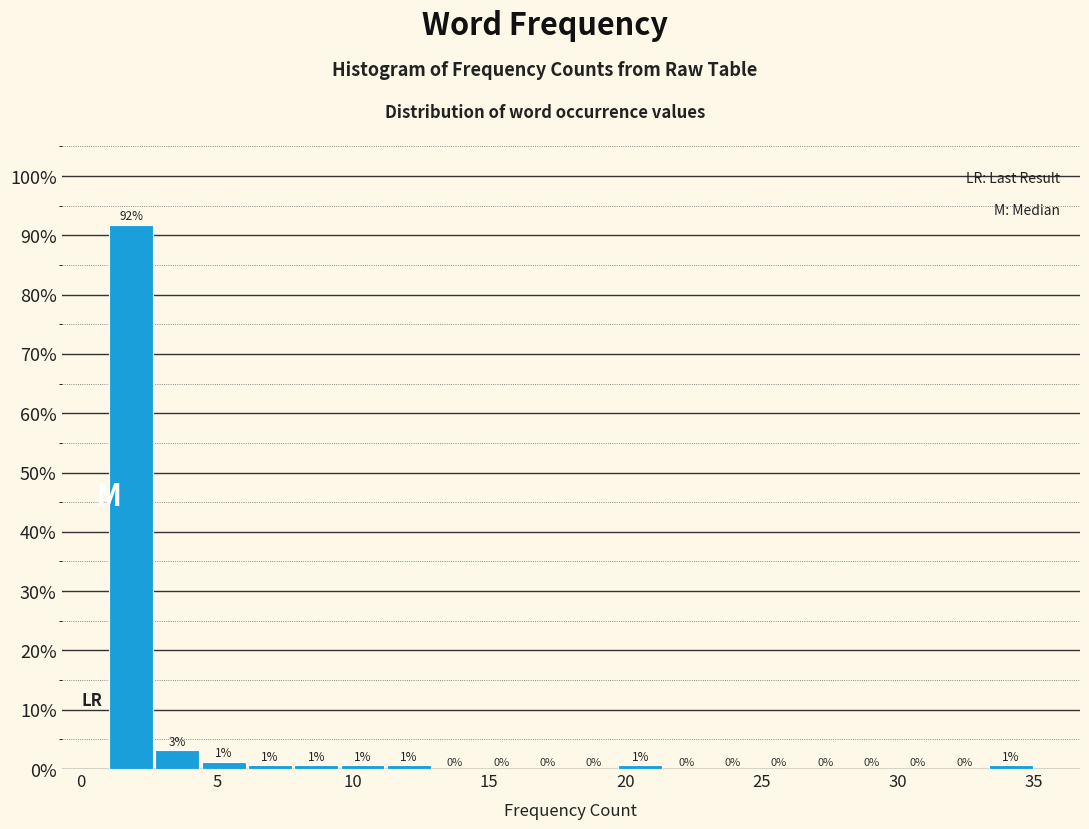

Read against the x-axis, roughly where is the centre of the tallest bar?

2.0